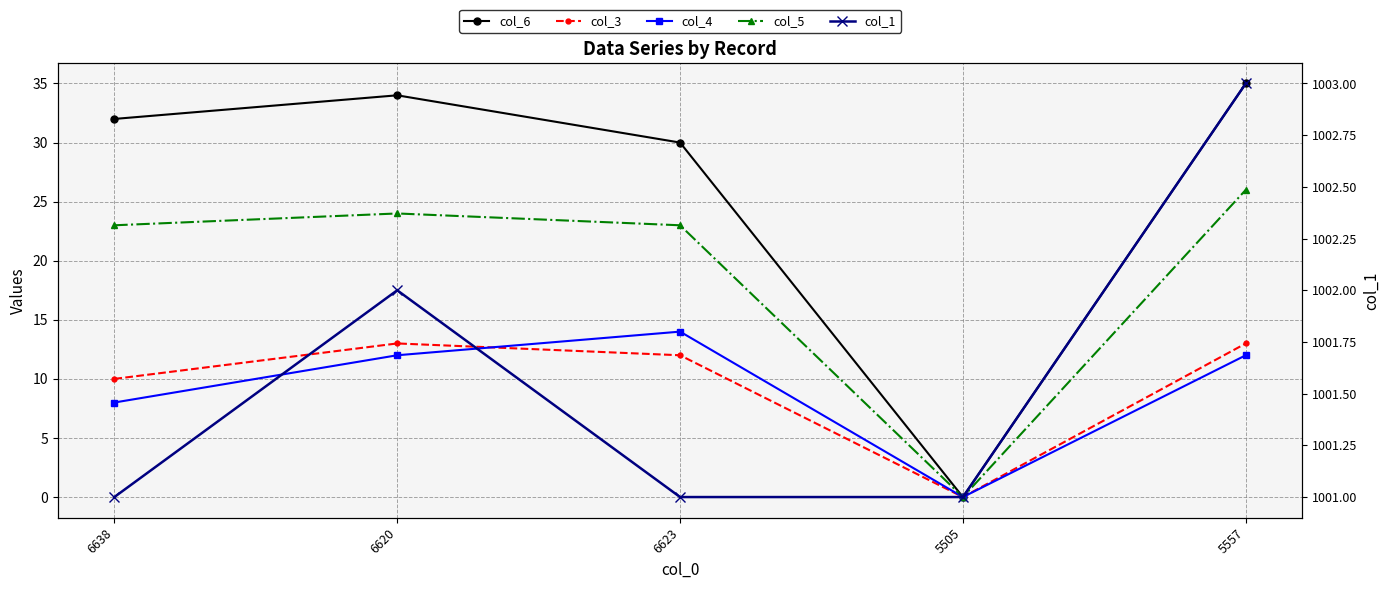

What is the label of the 1st point from the right?

5557